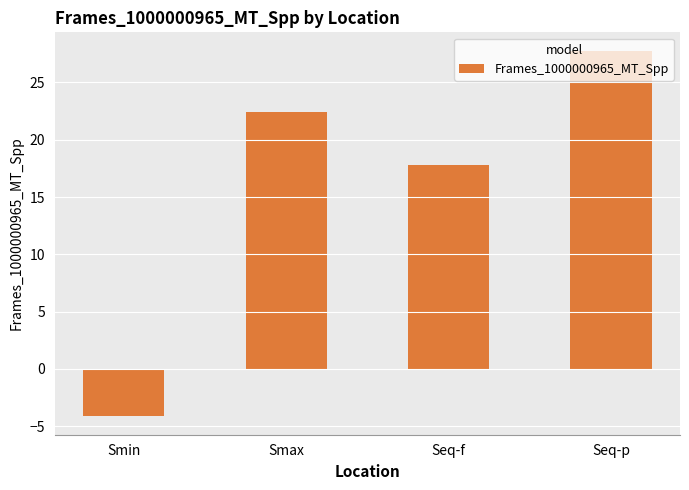

Approximately how many times larger is the value at Smax compared to Seq-f?

1.3